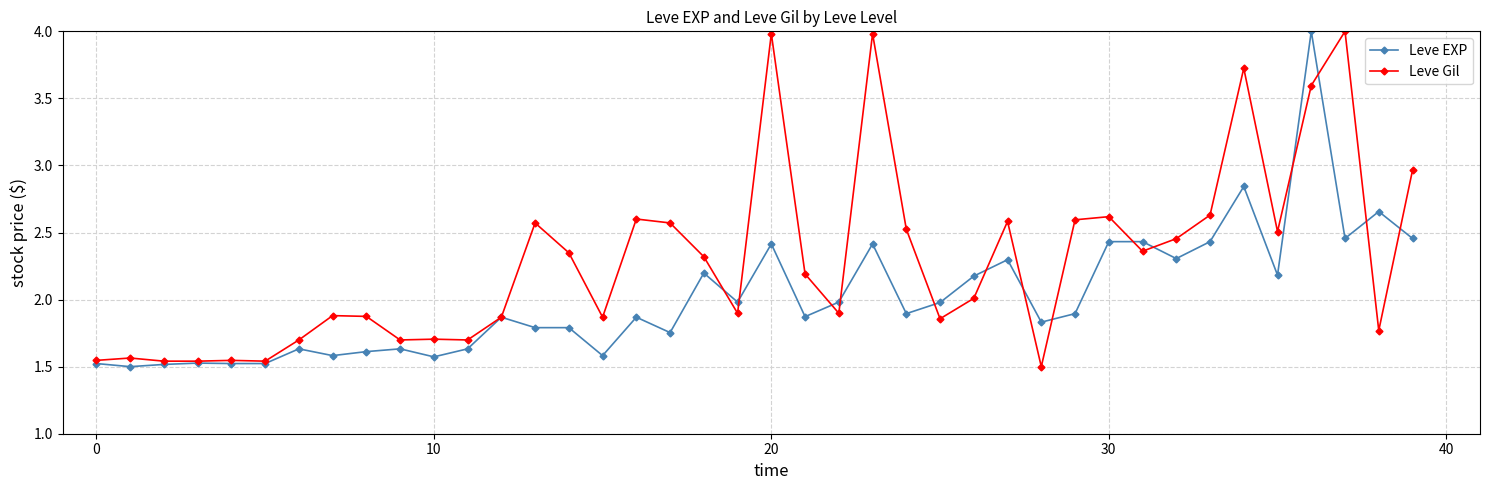

True or false: Leve Gil has more than 1 points higher than both neighbors.

True